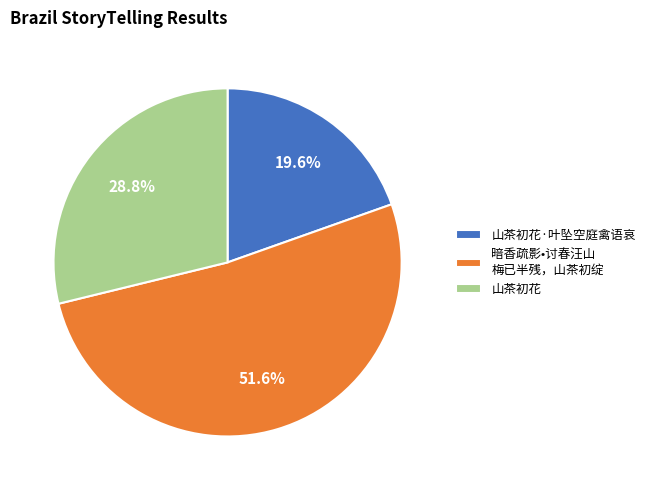

True or false: 山茶初花·叶坠空庭禽语哀 accounts for 9% of the total.

False